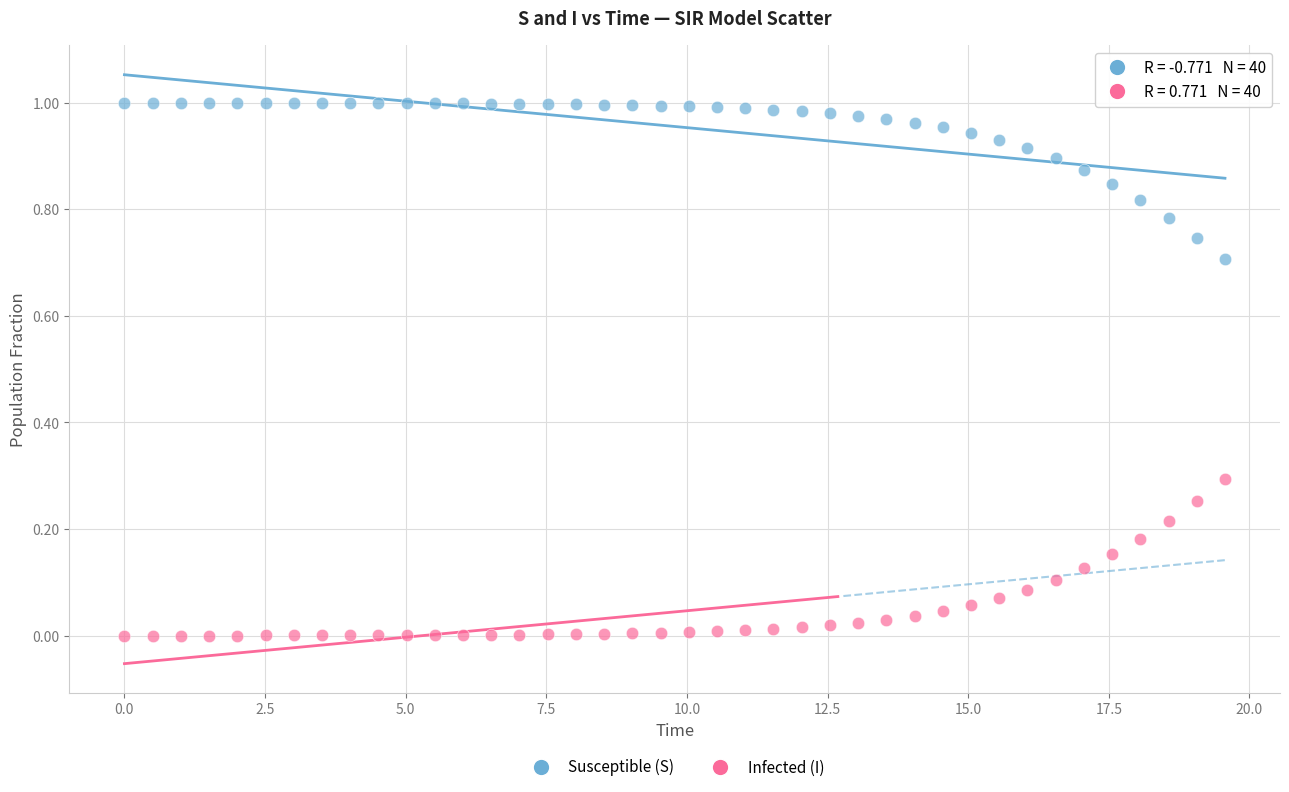

Which series reaches the minimum Y coordinate?

Infected (I)